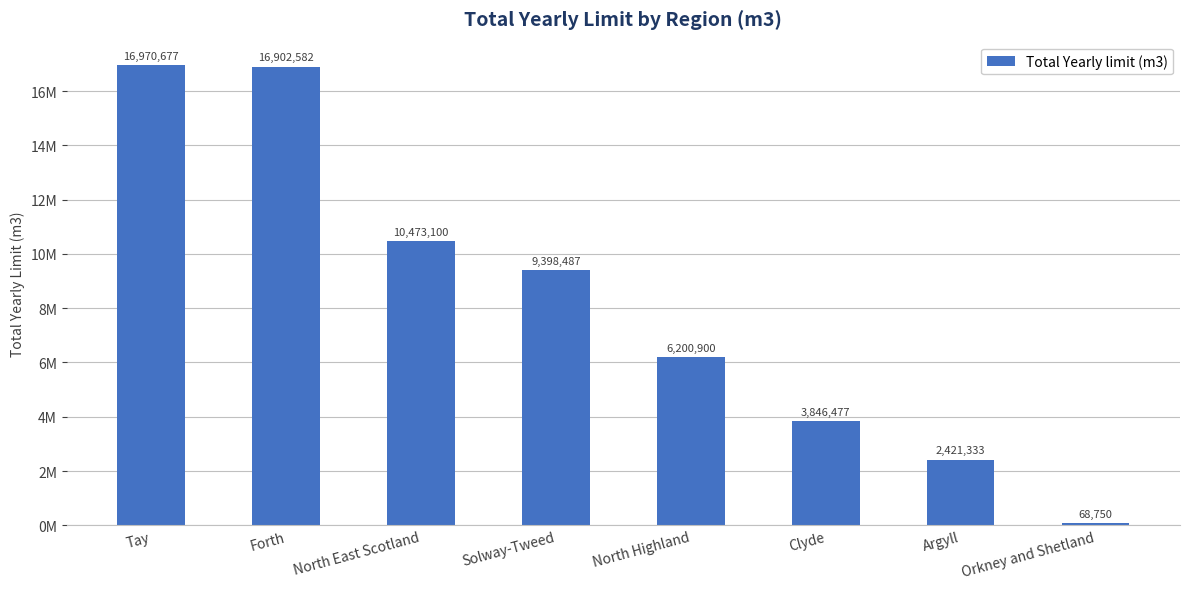

At which category does the chart reach its minimum across all series?

Orkney and Shetland